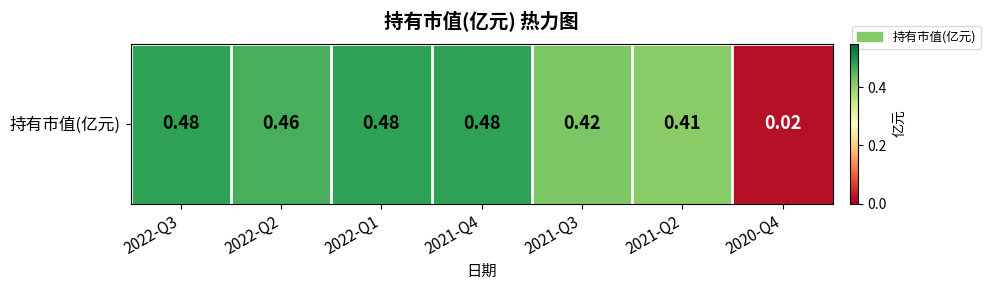

At which category does the chart reach its minimum across all series?

2020-Q4